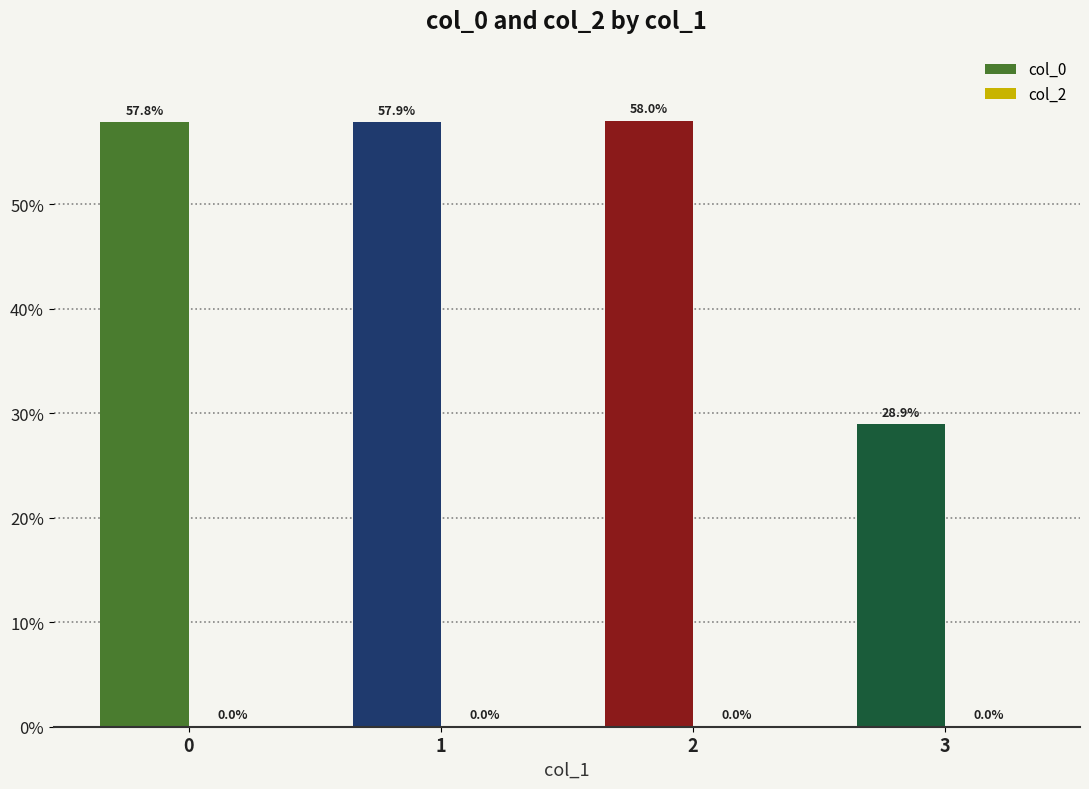

Reading left to right, transcribe all the data shown in this chart.

0=57.8	1=57.9	2=58.0	3=28.9